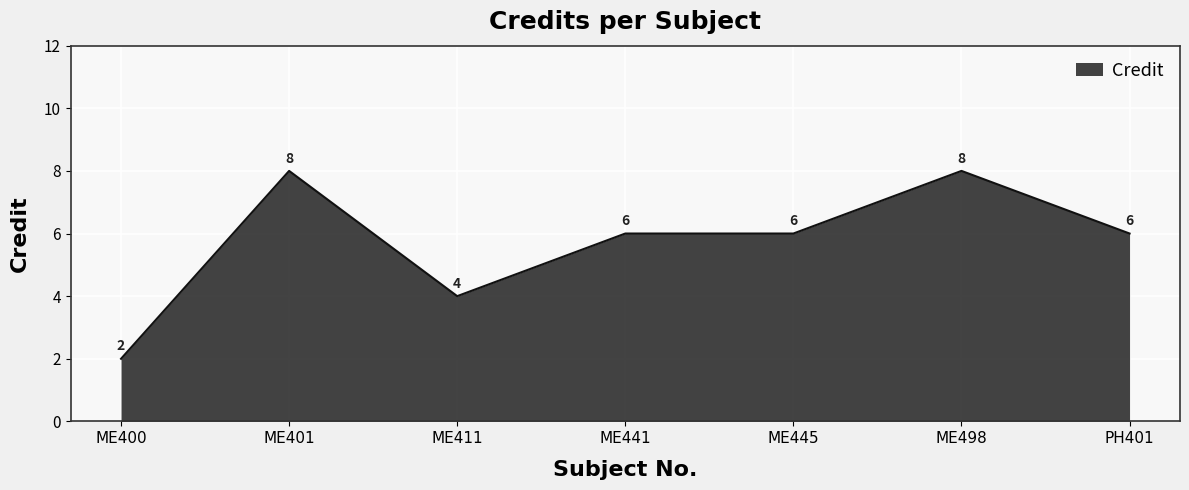

What position from the left is ME401?

2